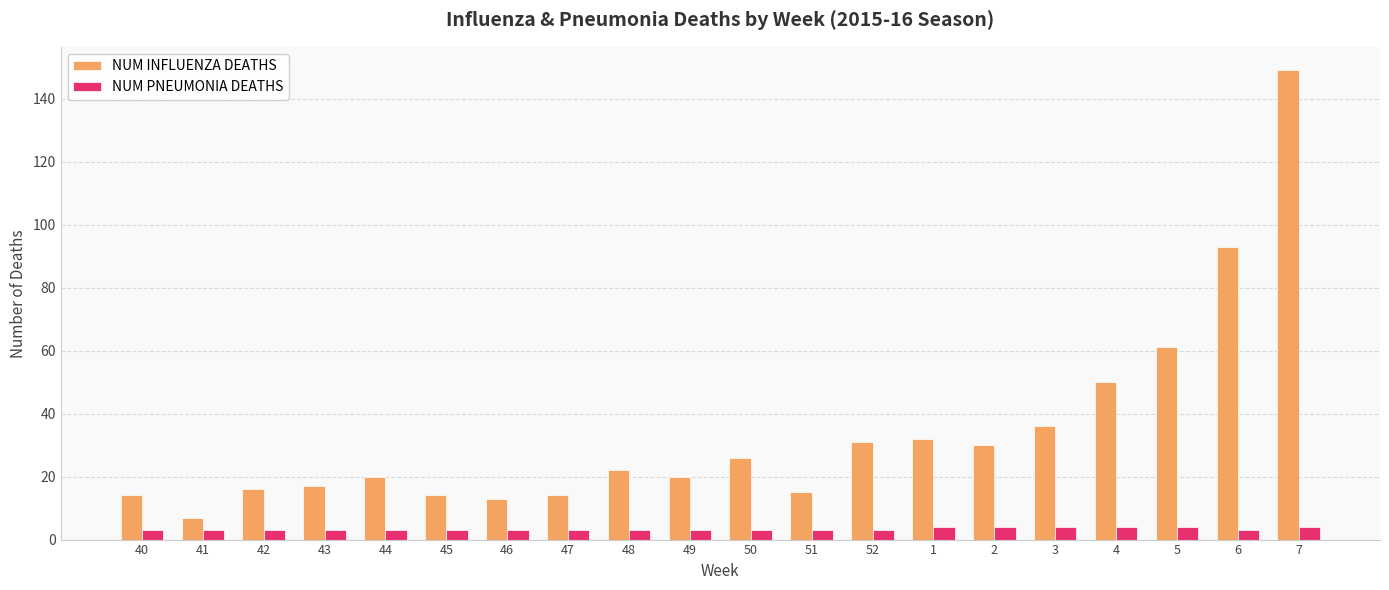

What is the label of the 13th bar from the right?

47